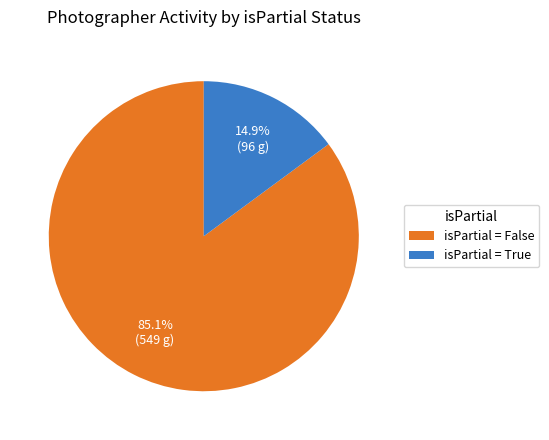

What is the total percentage of isPartial = True and isPartial = False?

100.0%